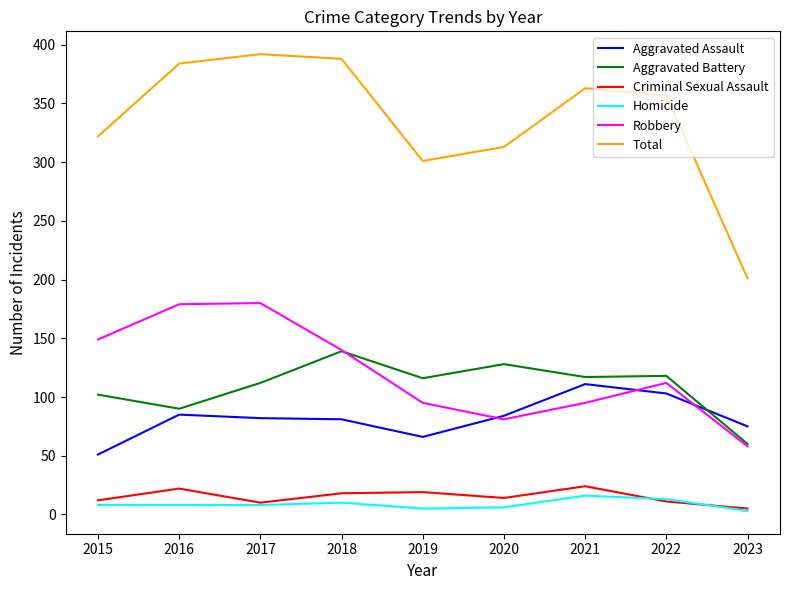

What is the sum of all Robbery values?

1089